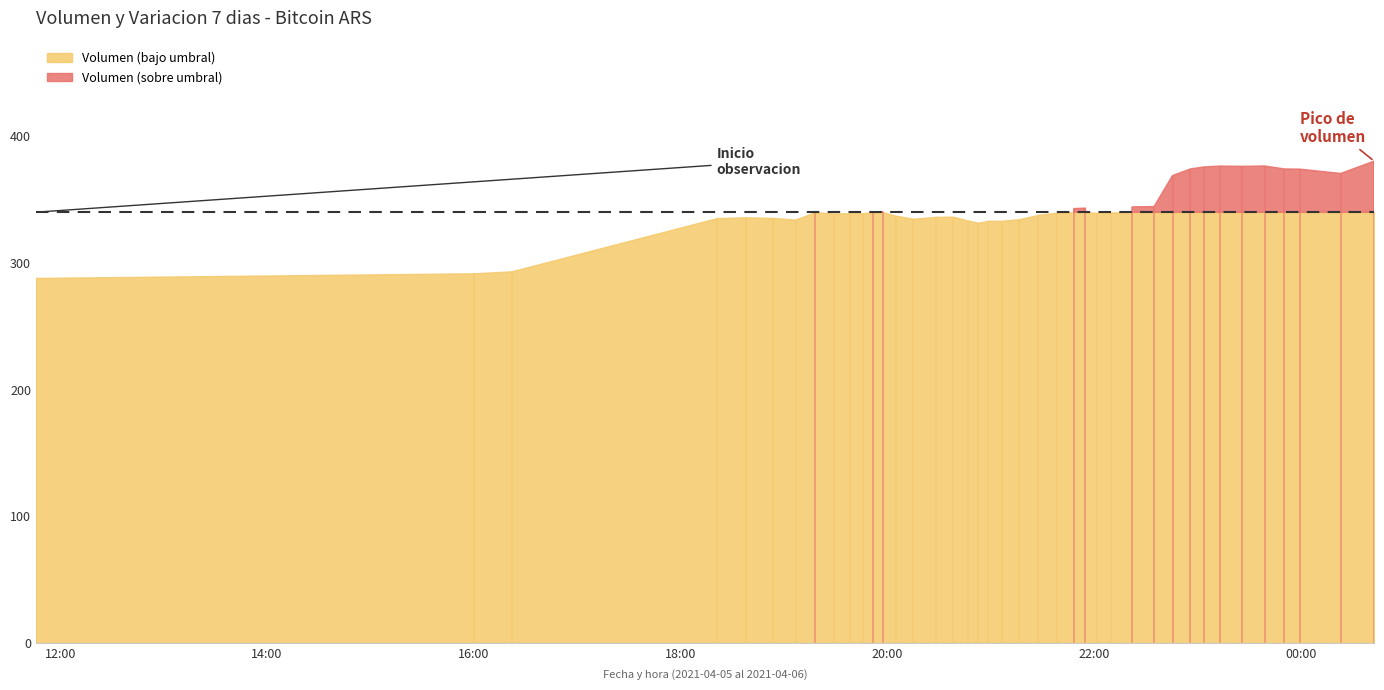

How many series are shown in this chart?

2